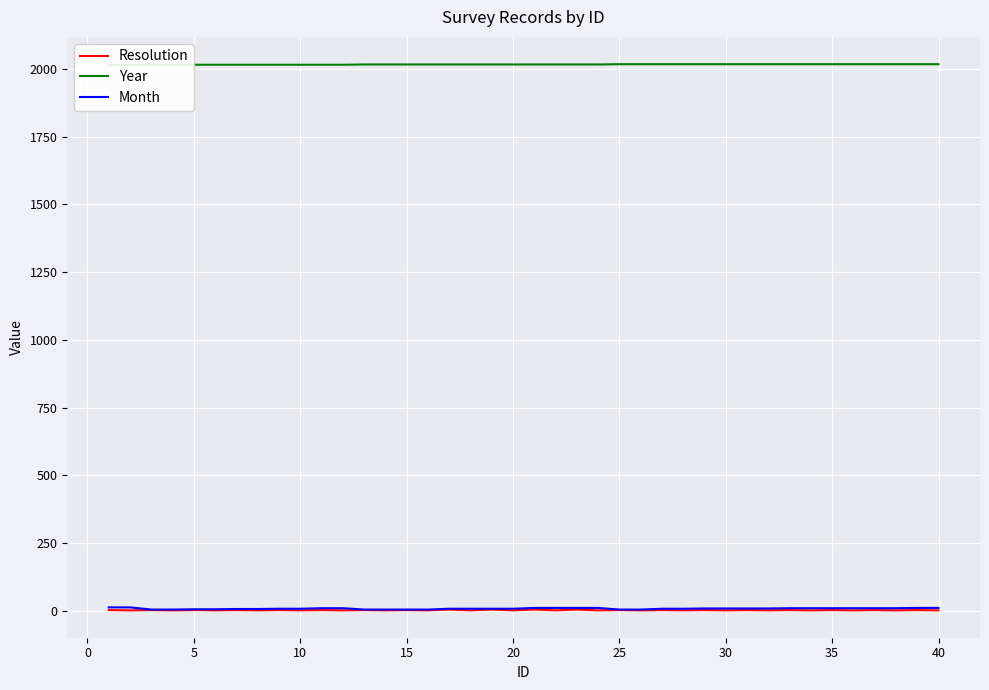

In Resolution, how many points are lower than both neighbors (excluding endpoints)?

19